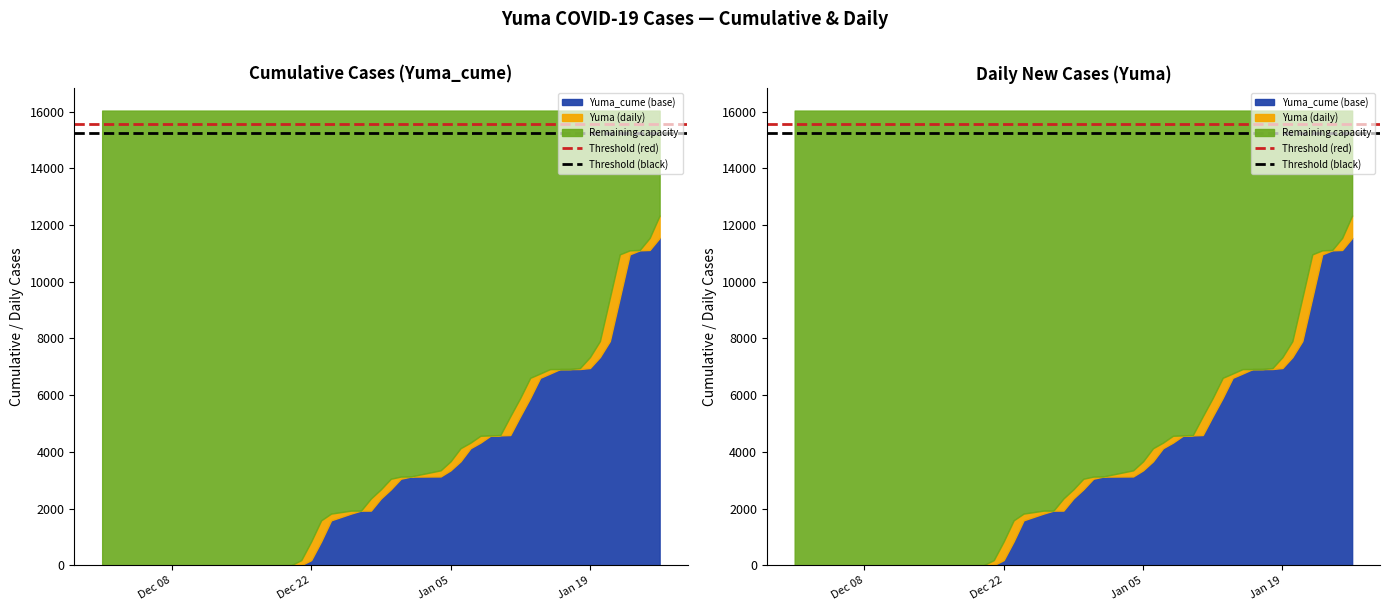

The Threshold (red) series shows 3355.5 at Dec 08. True or false?

False